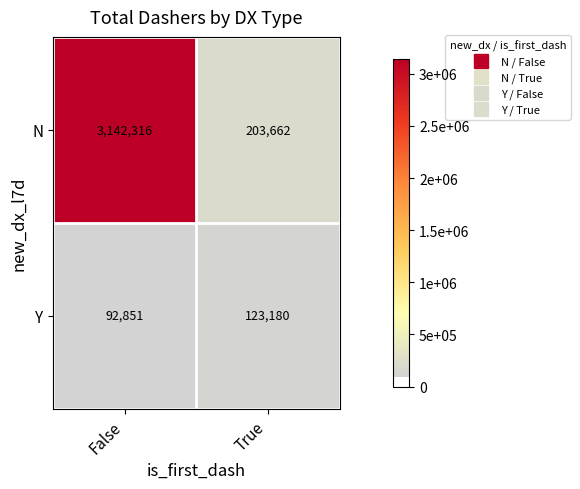

True or false: N has a value of 53023 at True.

False